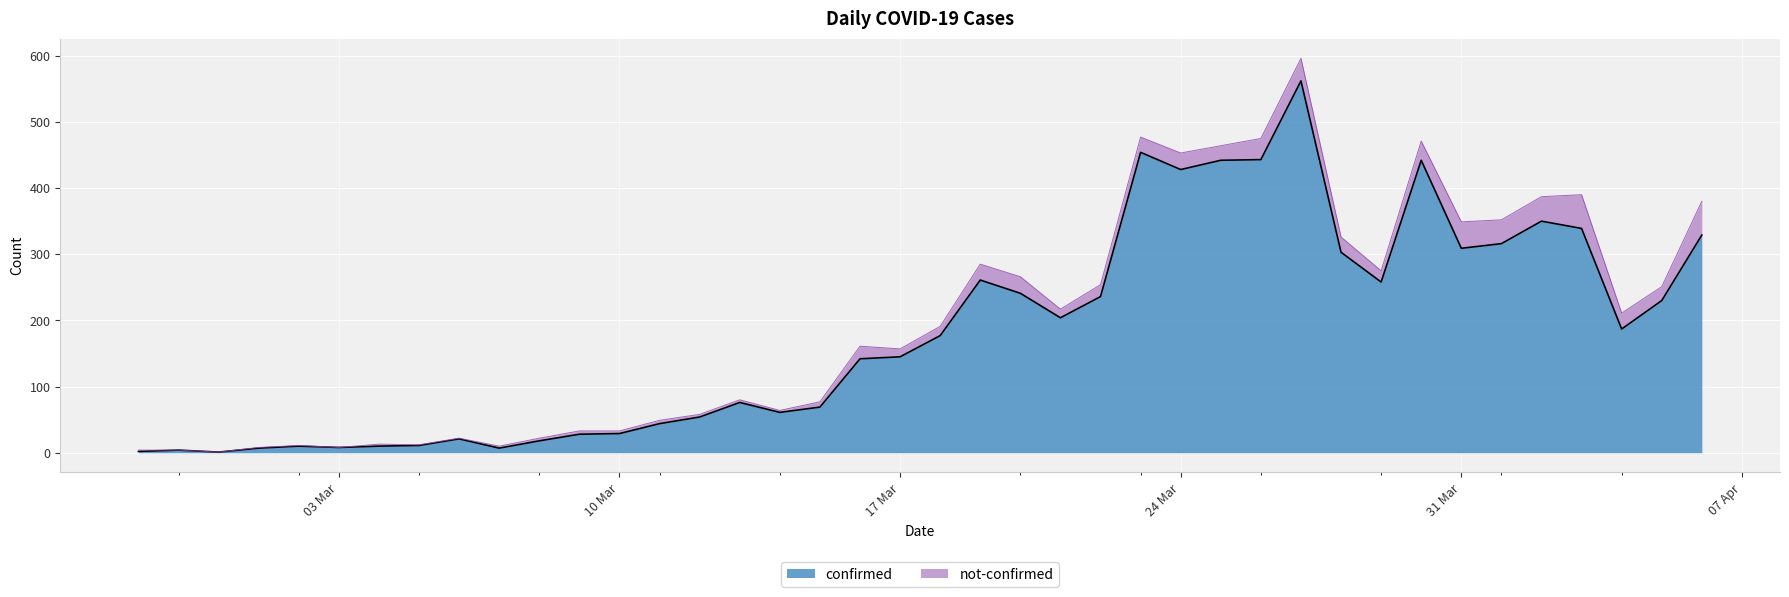

What is the average value?

181